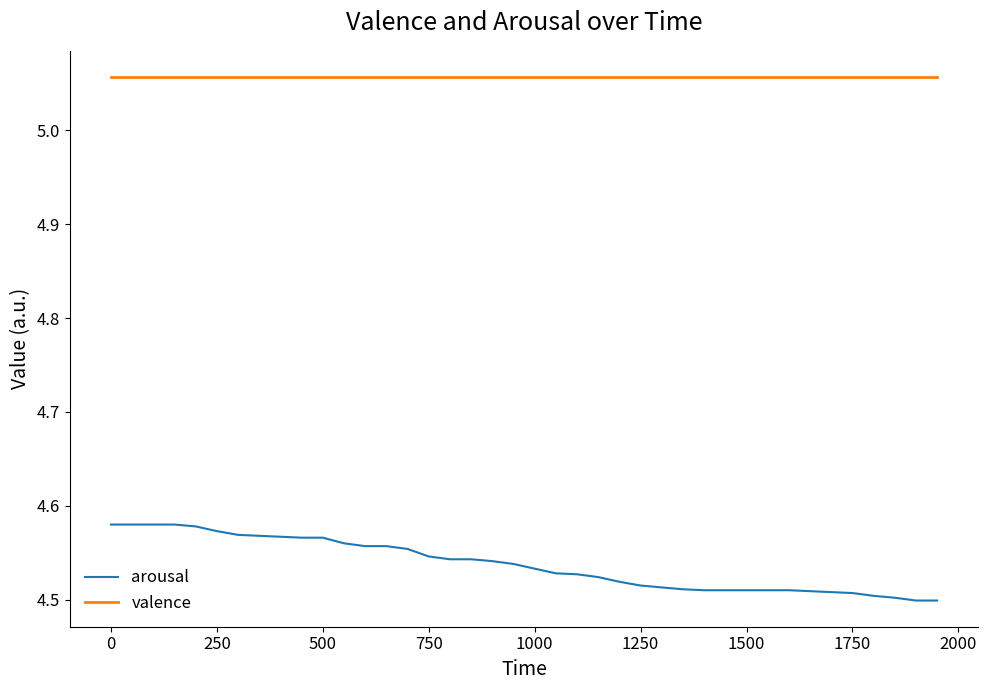

At how many categories does at least one series exceed 4?

40